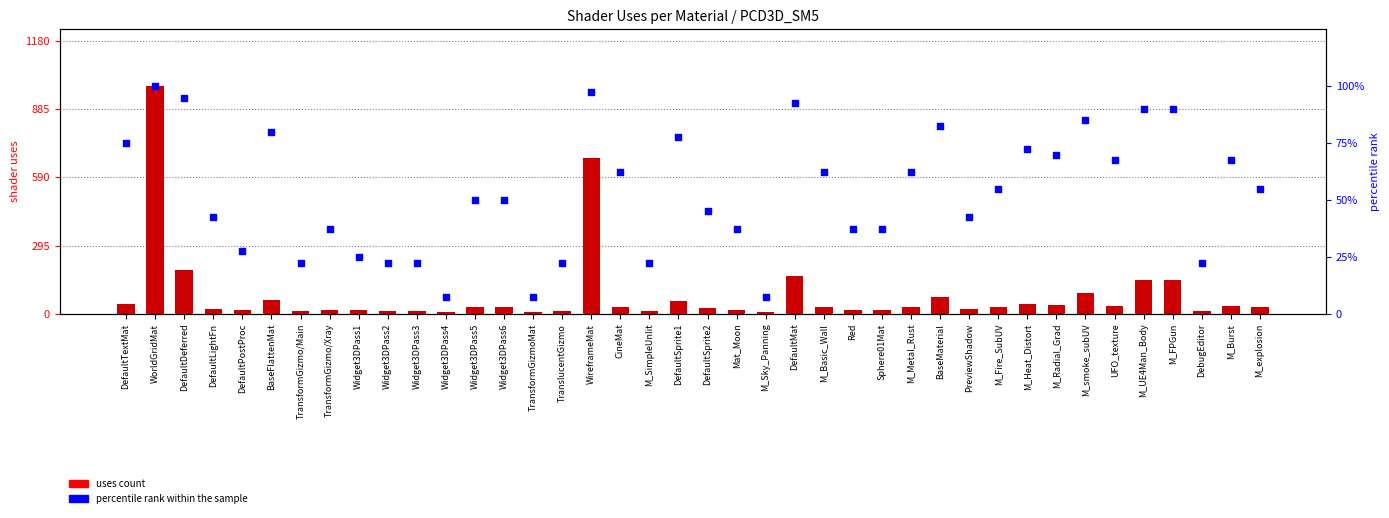

Which series reaches the maximum Y coordinate?

uses count